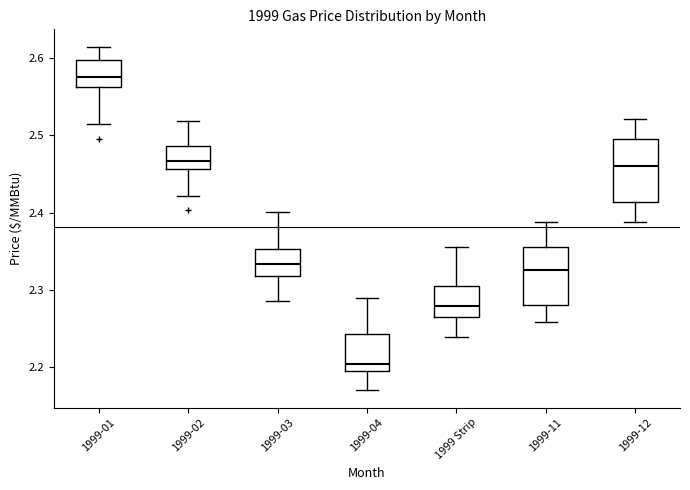

Which box's median line is the lowest?

1999-04